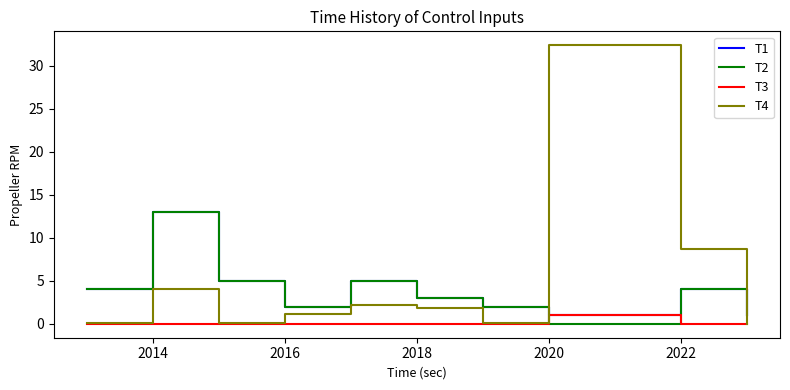

What is the maximum value for T1?

13.0